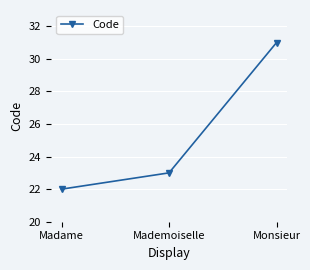

What is the difference between the values at Mademoiselle and Monsieur?

8